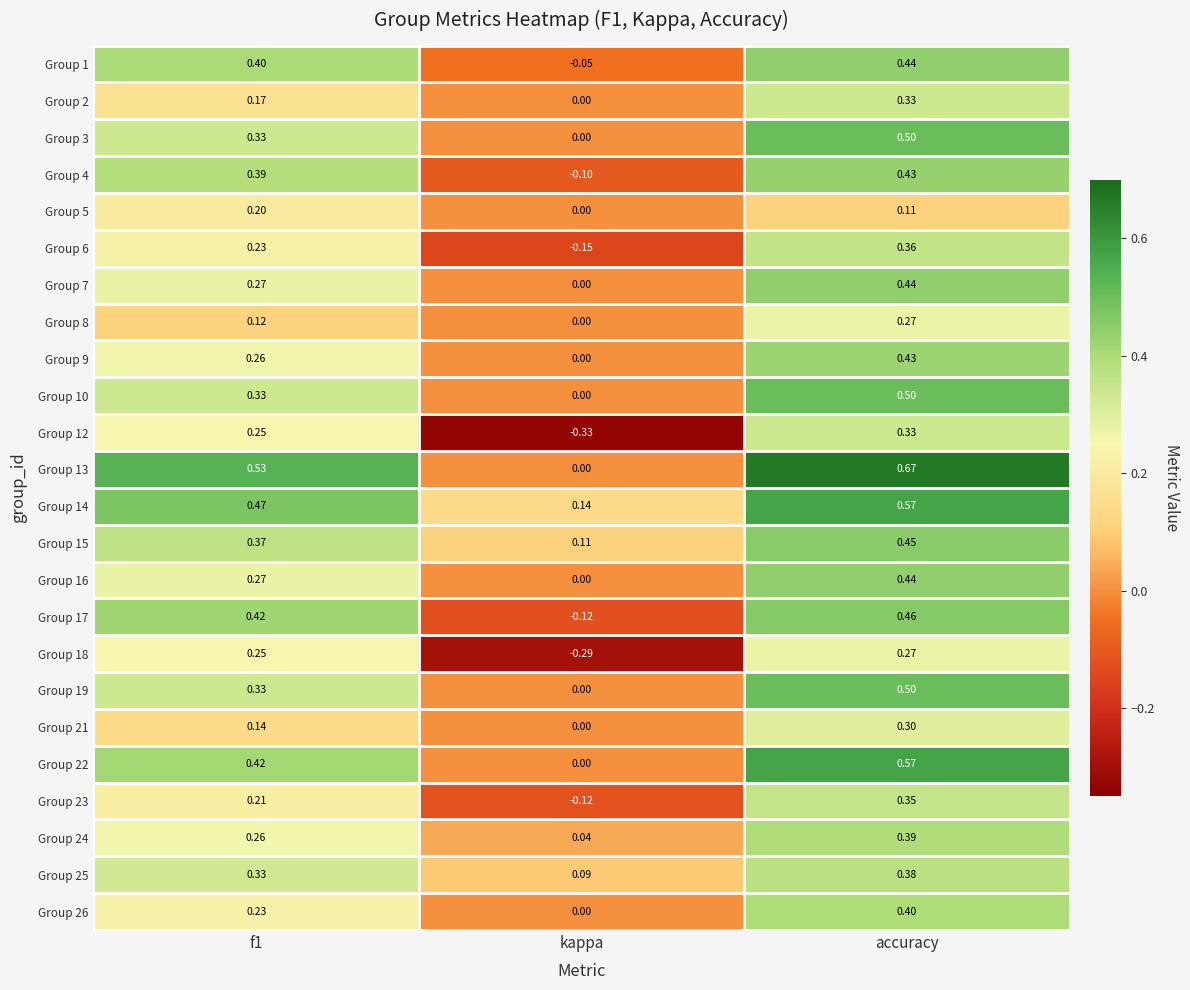

At which category is the sum across all series the highest?

accuracy